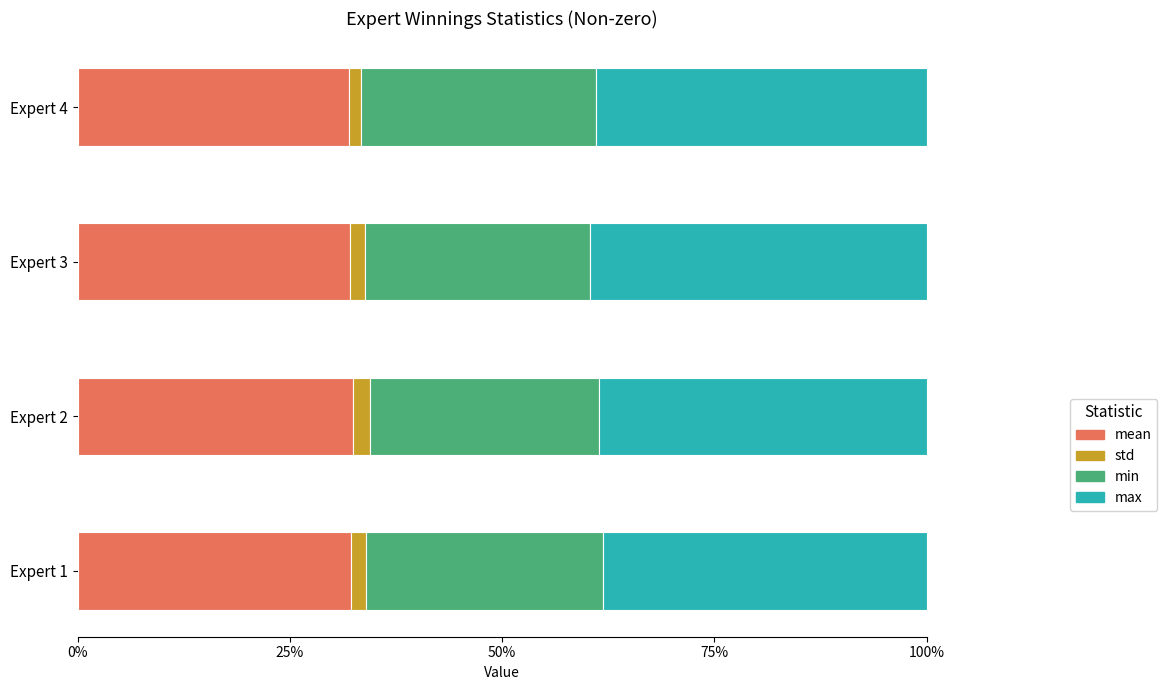

What is the lowest value of the mean series?

32.0